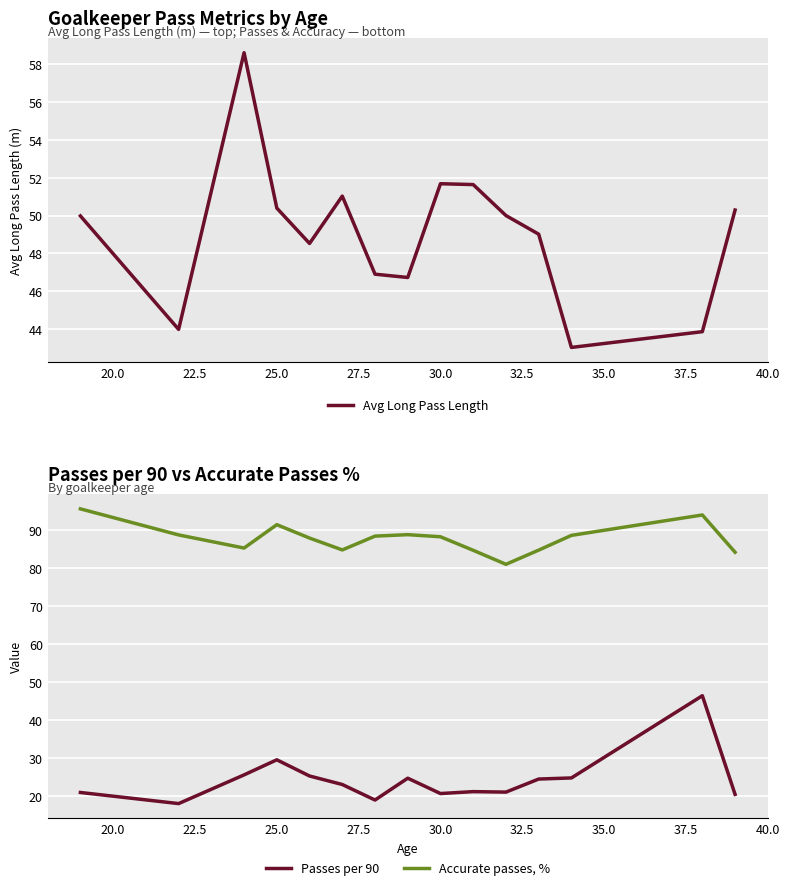

Is the value of Passes per 90 at 25.0 greater than the value of Accurate passes, % at 25.0?

No